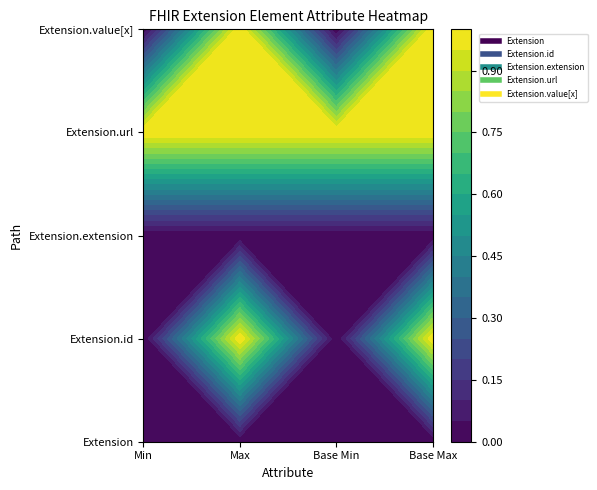

At how many categories does at least one series exceed 0?

4